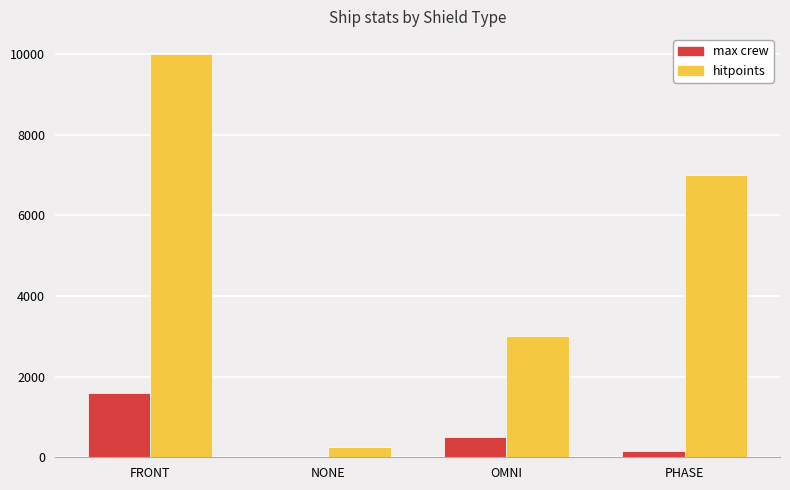

Where does the max crew series first go above 500?

FRONT